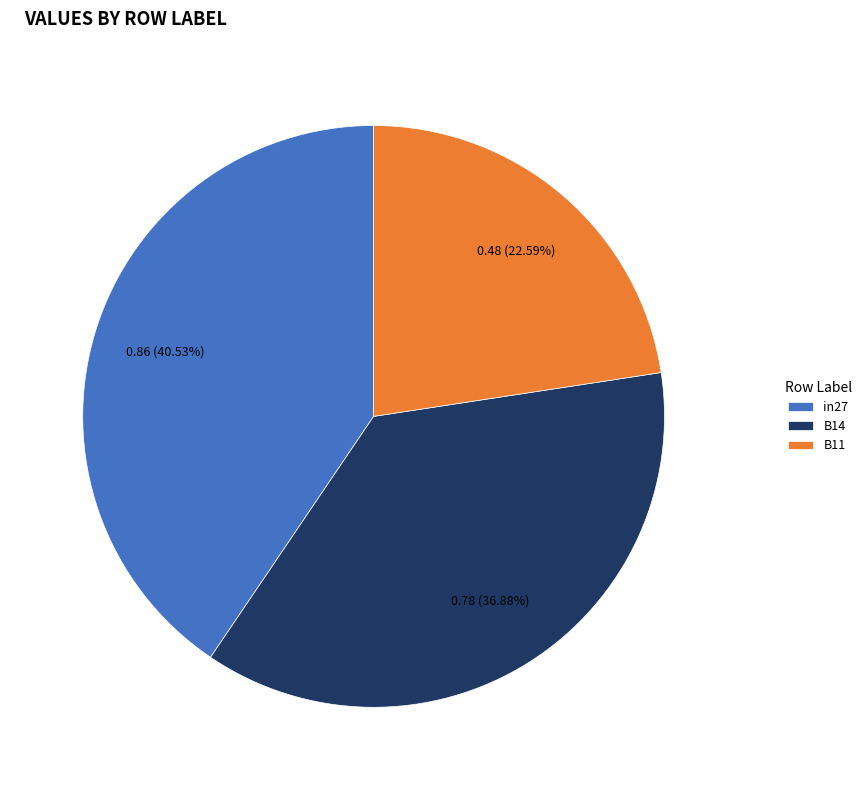

Combined, do B11 and B14 account for over 50%?

Yes